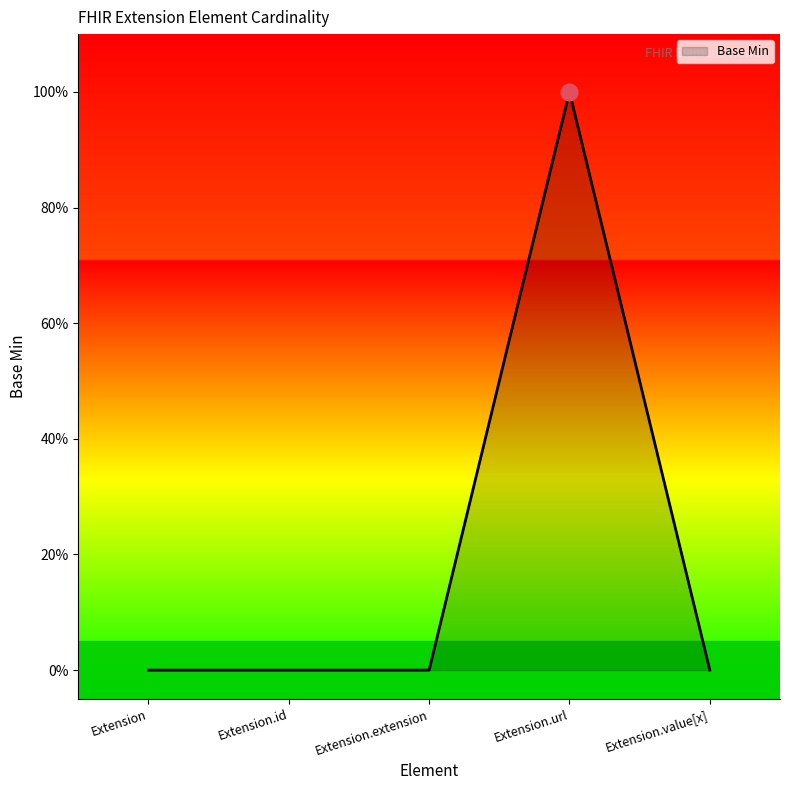

What is the sum of the values at Extension.url and Extension.id?

1